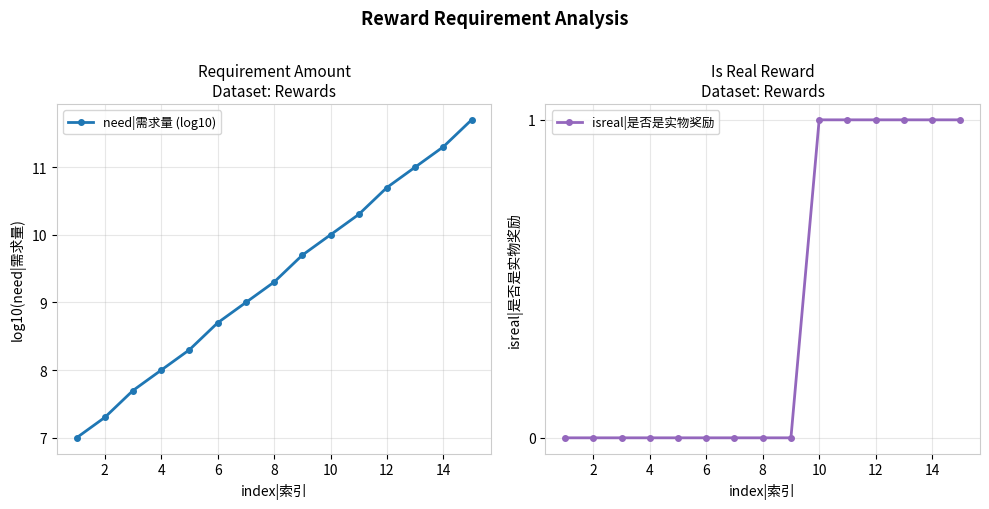

Reading left to right, what are all the values shown in this chart?

need|需求量 (log10): 7.0	7.3	7.7	8.0	8.3	8.7	9.0	9.3	9.7	10.0	10.3	10.7	11.0	11.3	11.7
isreal|是否是实物奖励: 0.0	0.0	0.0	0.0	0.0	0.0	0.0	0.0	0.0	1.0	1.0	1.0	1.0	1.0	1.0